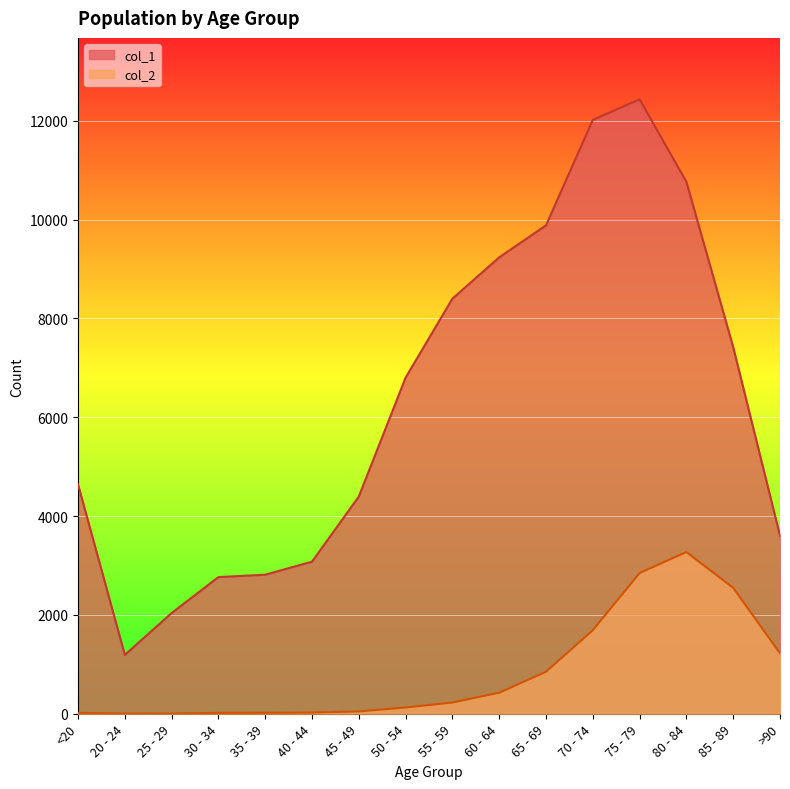

How many lines are shown in the chart?

2